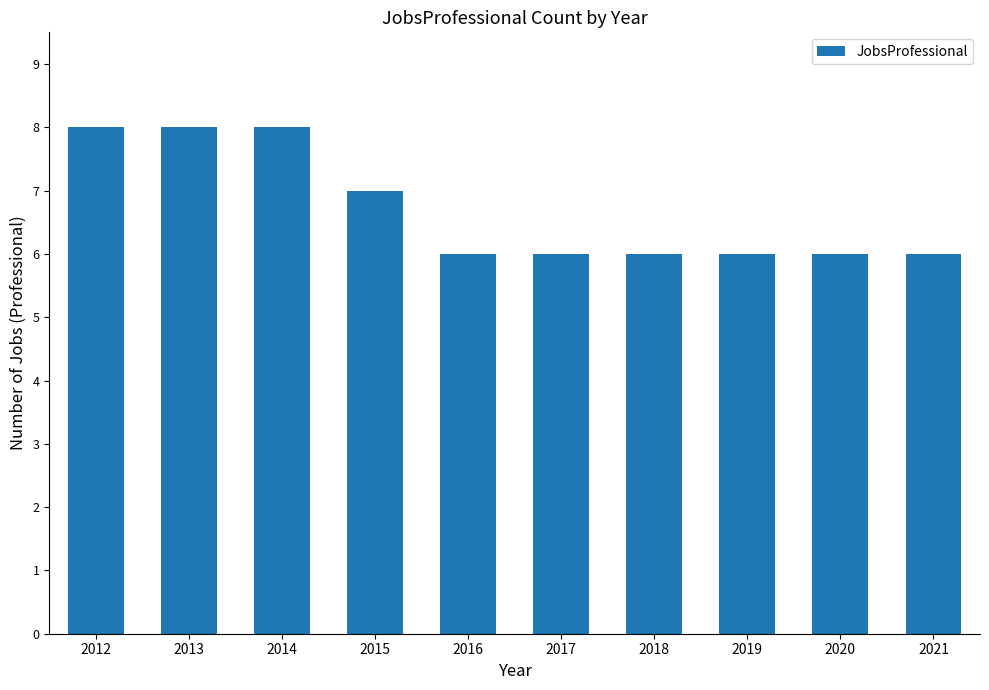

How many bars are there in total?

10